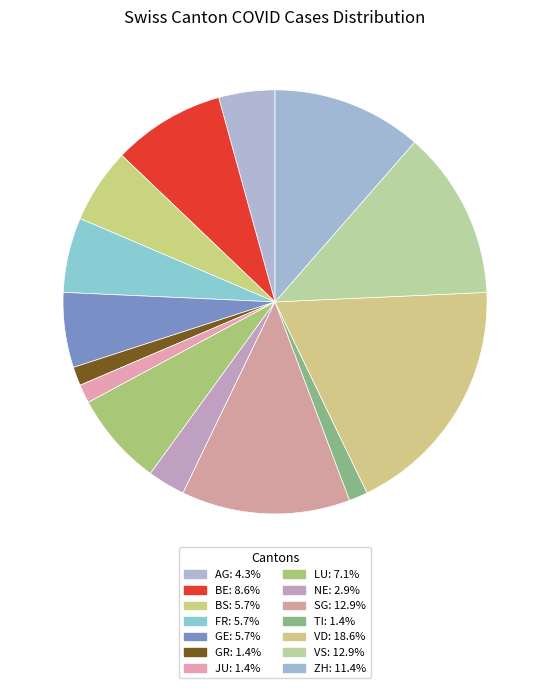

Count the number of slices in the pie.

14